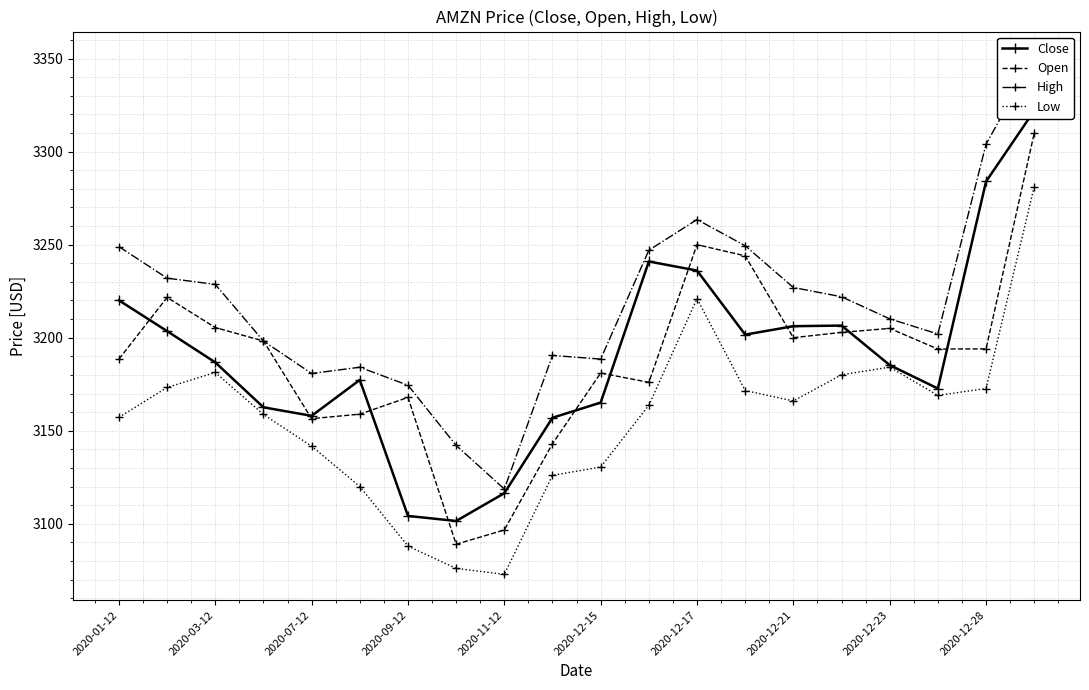

What is the total value across all series at 2020-01-12?

12814.7